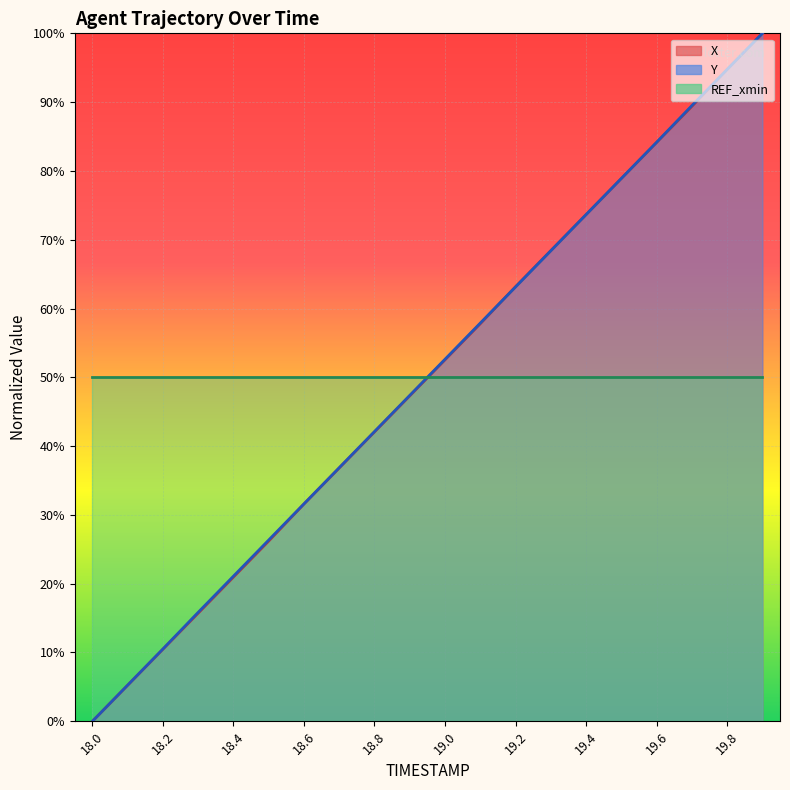

Which series has the largest total across all categories?

Y